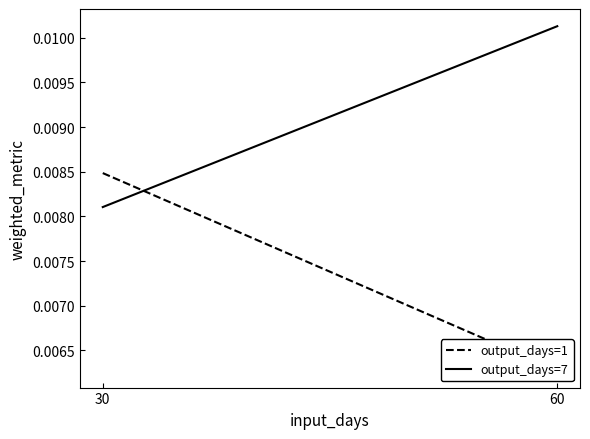

List the labels in order of output_days=1 value, smallest first.

60, 30